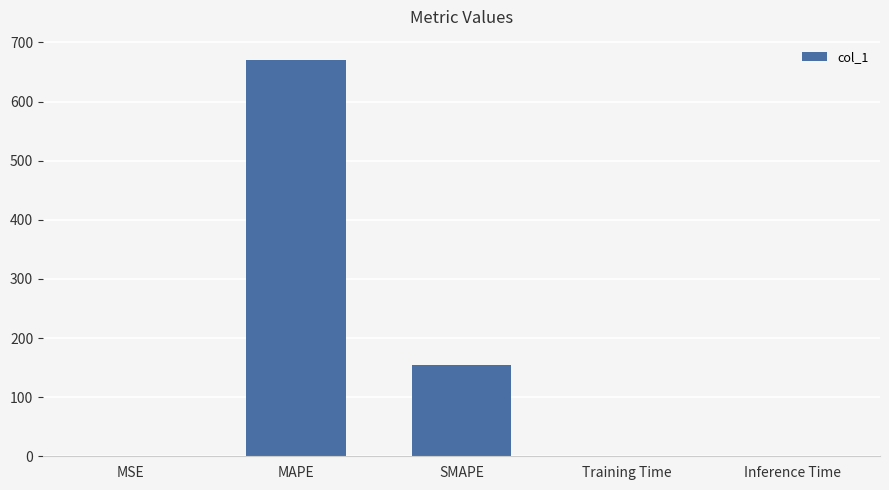

How many distinct data groups are displayed?

1